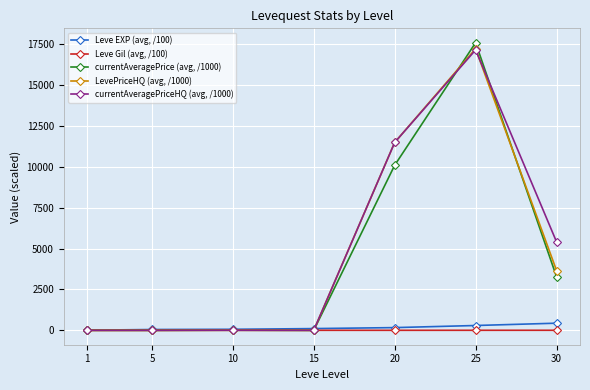

The LevePriceHQ (avg, /1000) series shows 0.5 at 15. True or false?

True